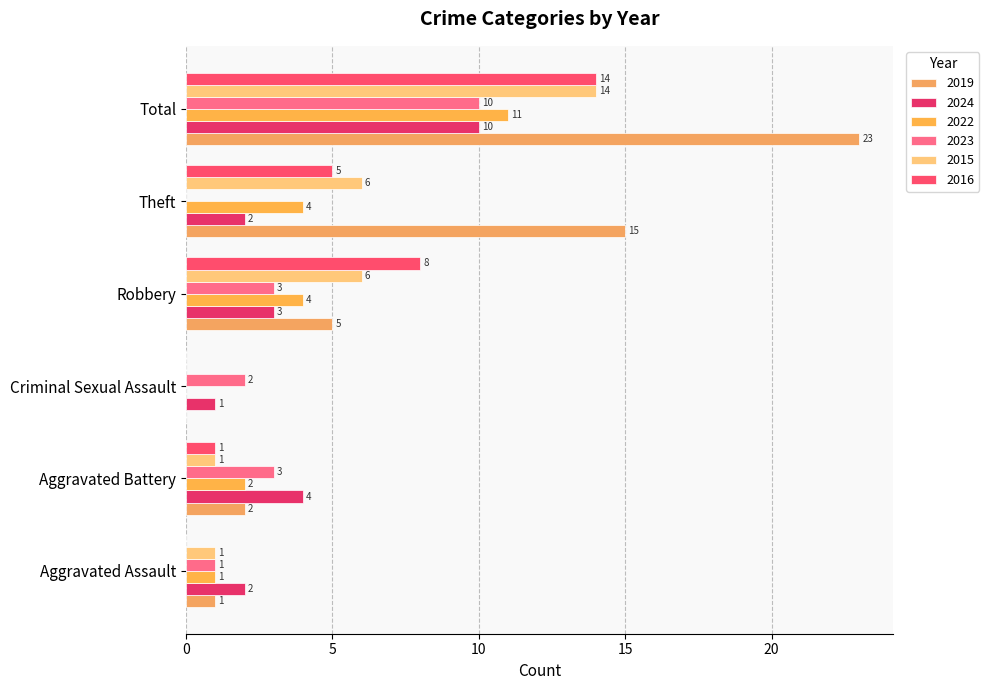

The 2016 series shows -6 at Criminal Sexual Assault. True or false?

False